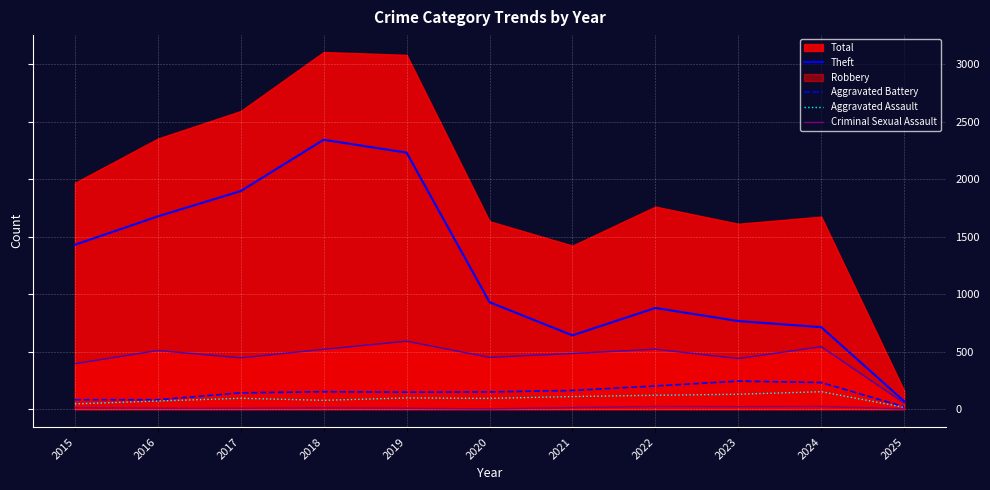

At how many categories does at least one series exceed 913?

6